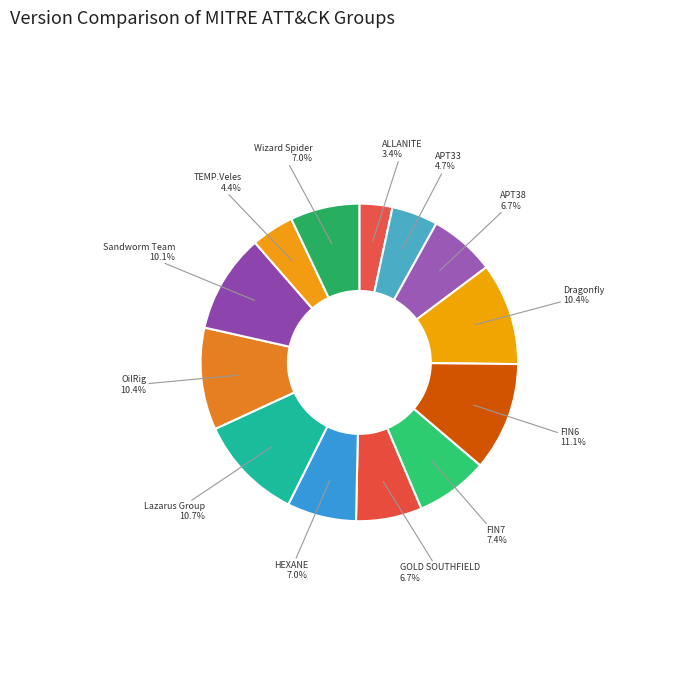

How many slices are in this pie chart?

13